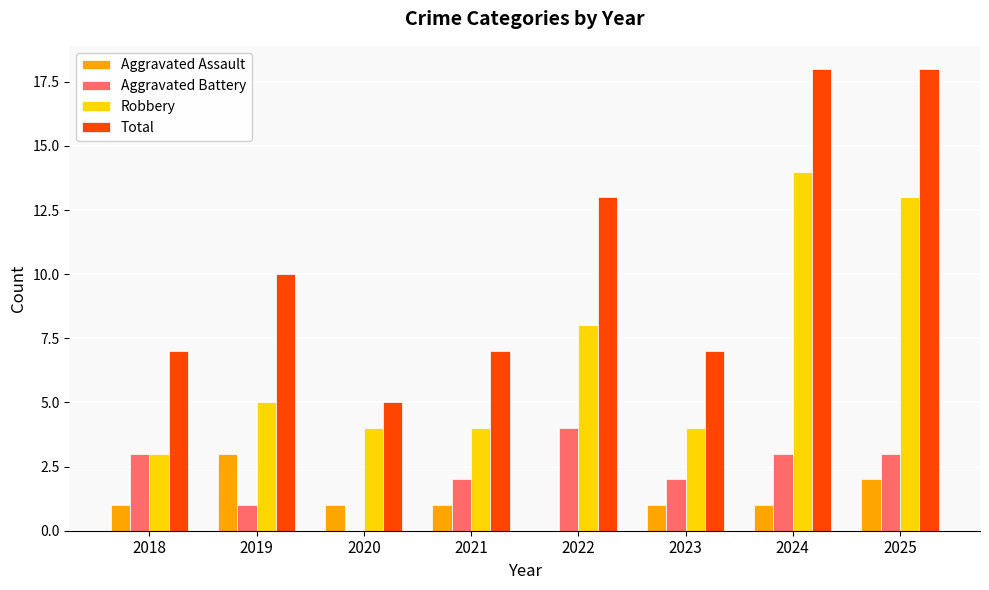

Between 2022 and 2023, which series saw the biggest shift?

Total